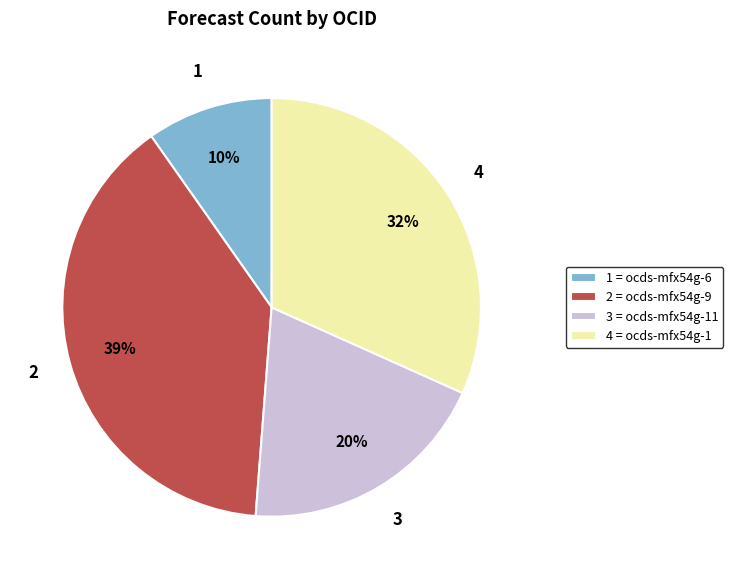

Which category has the smallest portion of the pie?

1 = ocds-mfx54g-6